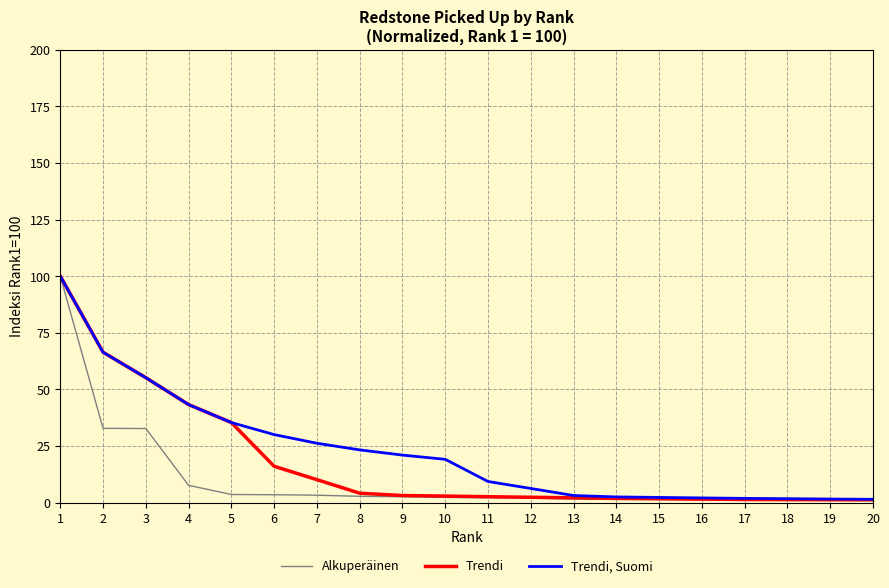

At 19, list the series in order from largest to smallest.

Trendi, Suomi, Trendi, Alkuperäinen